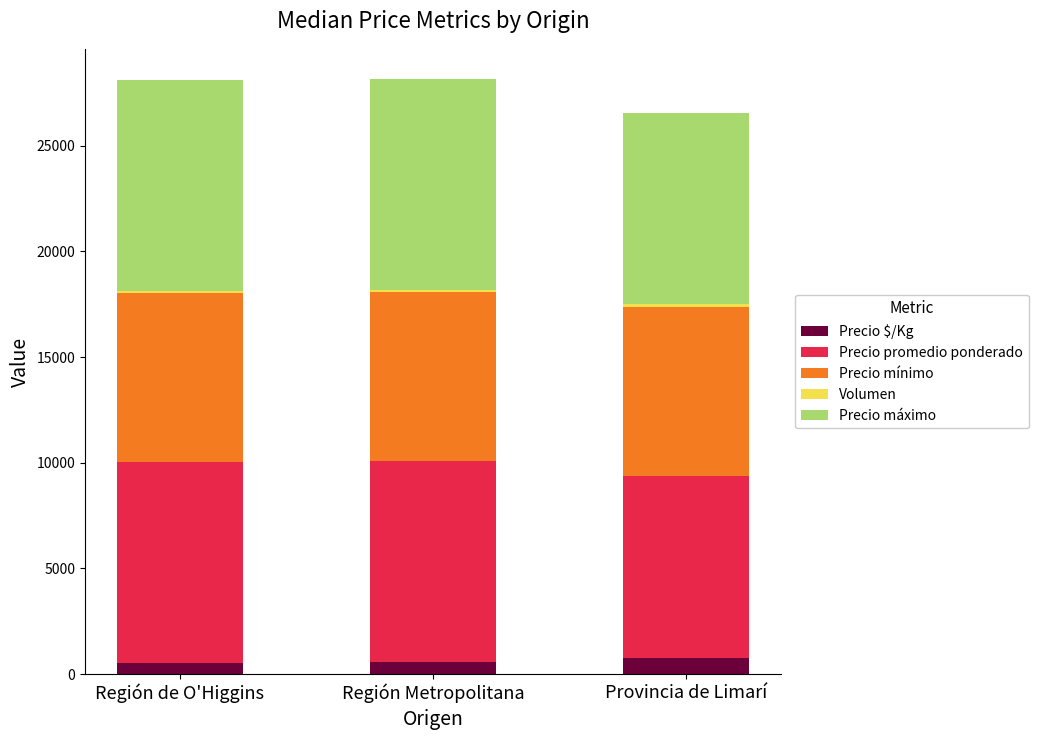

What is the total value across all series at Región de O'Higgins?

28128